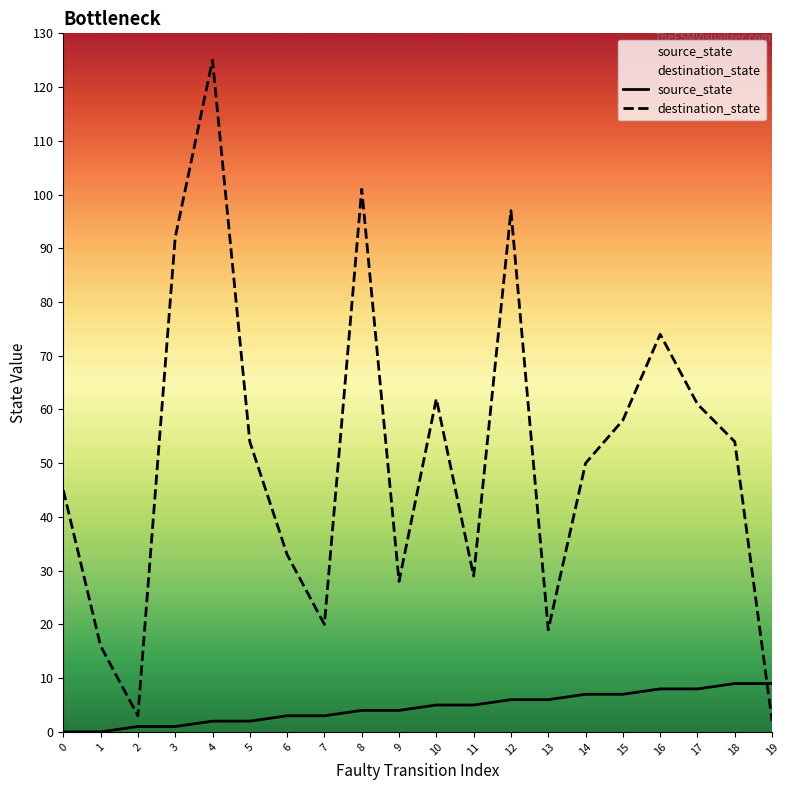

What is the sum of all destination_state values?

1023